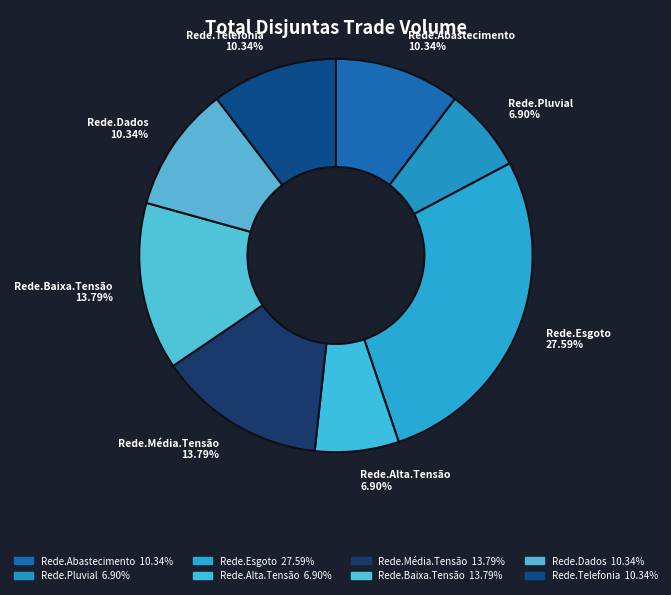

How many segments does this pie chart have?

8